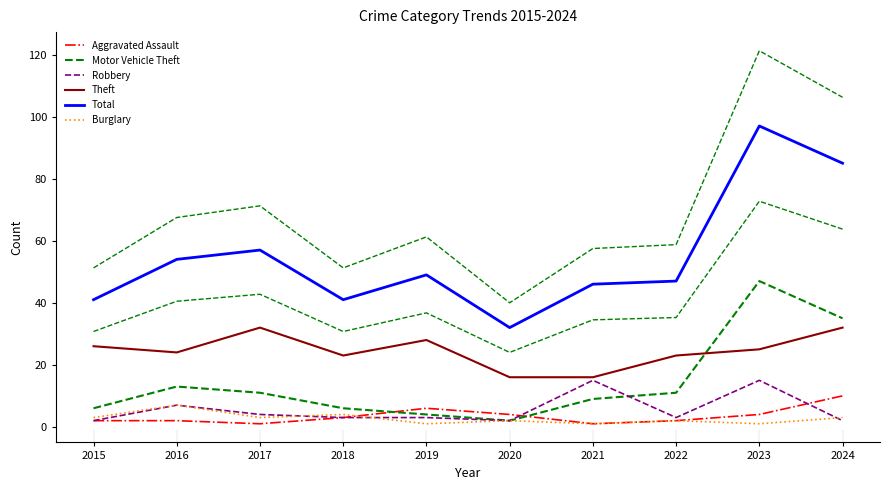

What is the smallest value displayed?

1